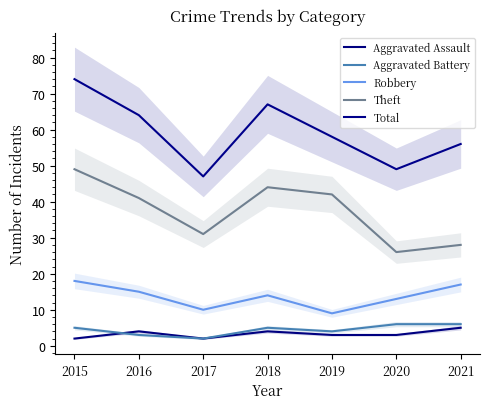

What is the value of the Aggravated Battery point at the 5th from the left?

4